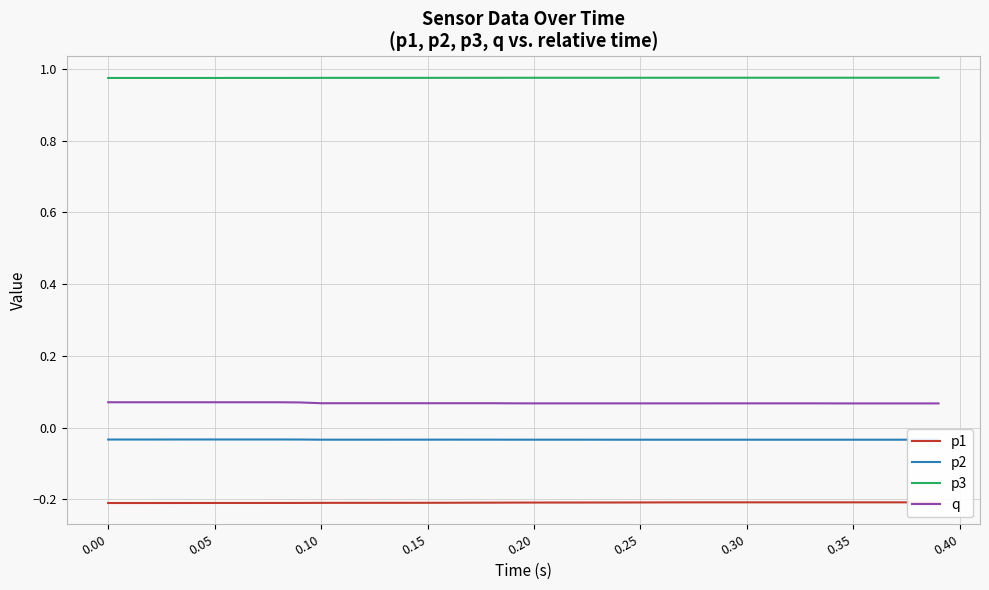

True or false: q has more than 1 points higher than both neighbors.

False